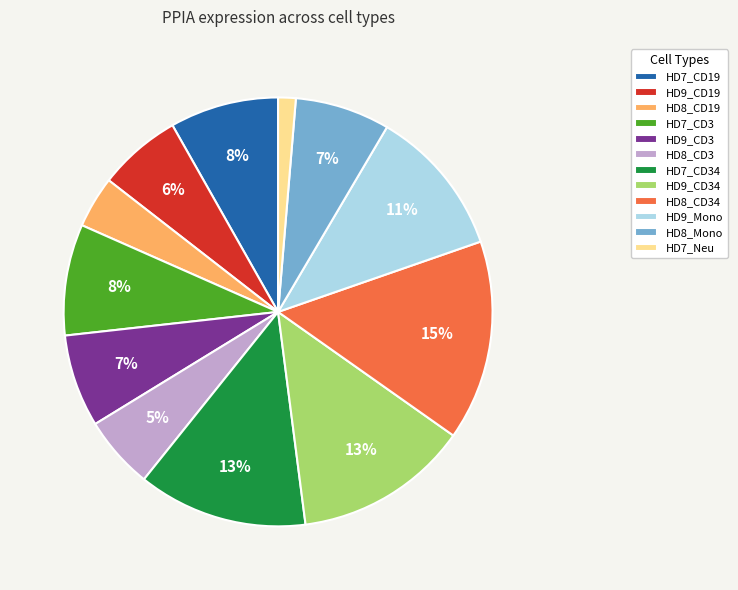

True or false: HD7_CD34 accounts for 13% of the total.

True